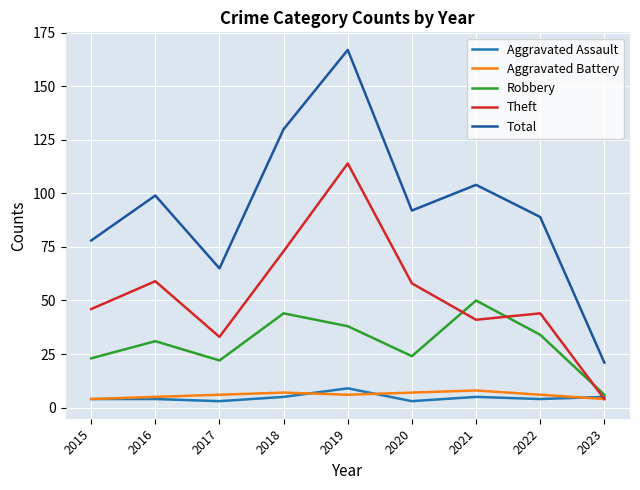

Count the Aggravated Battery values in the range 5 to 7.

6